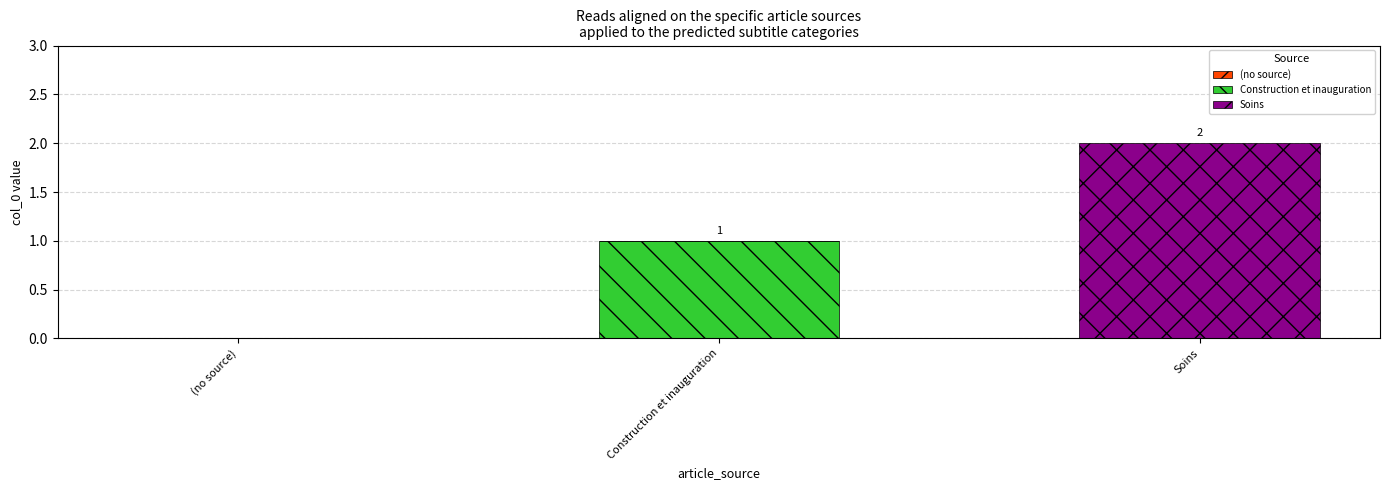

How many data points does each series have?

3